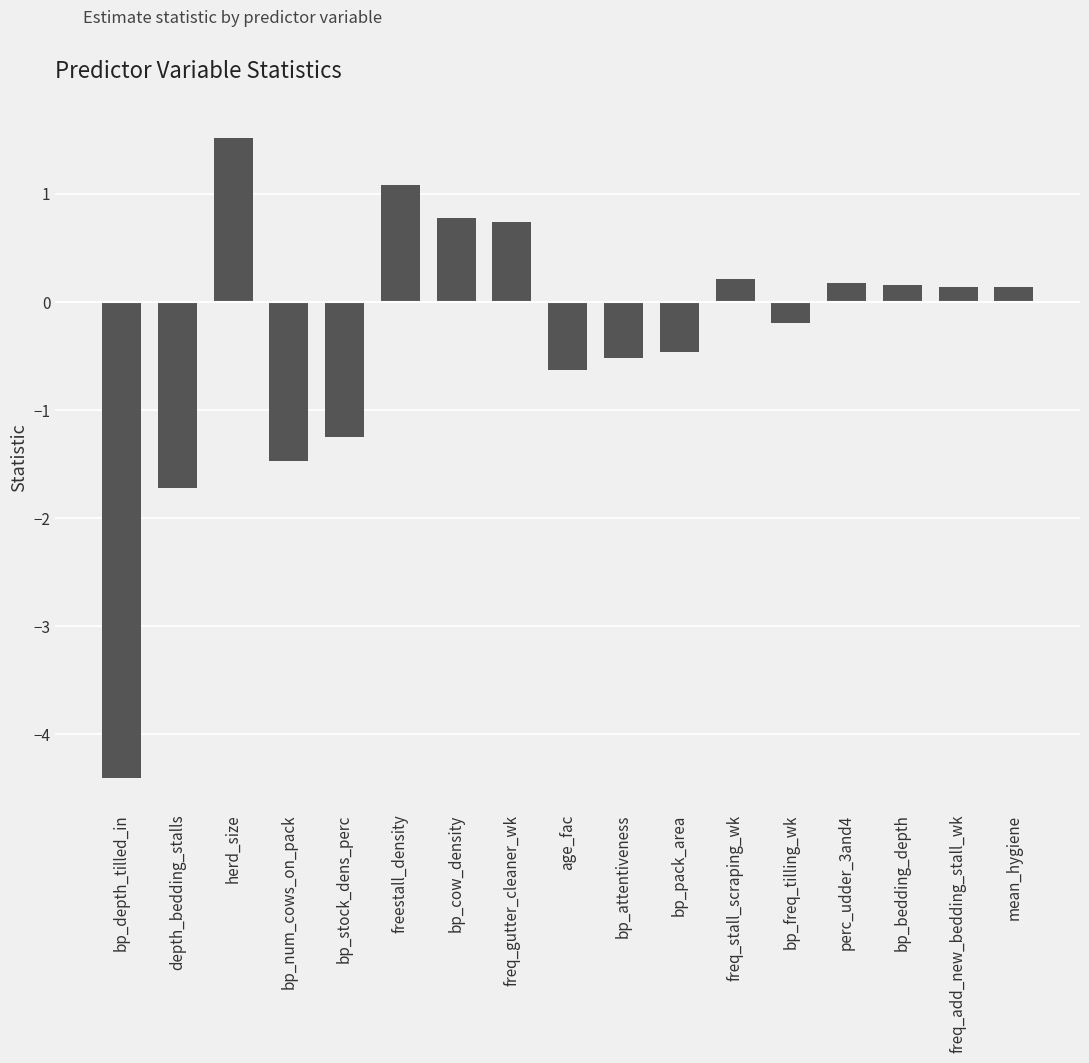

What is the maximum value shown in the chart?

1.5